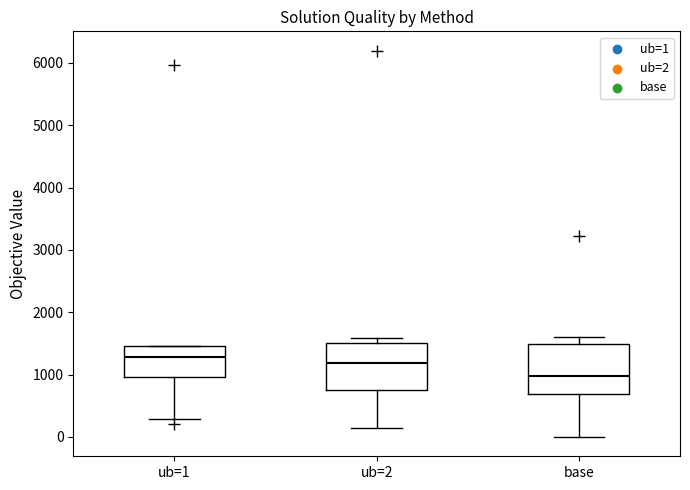

Where is the upper edge of the box for ub=1 on the y-axis? The values are not printed on the chart, so give them approximately, as read against the axis.

1500